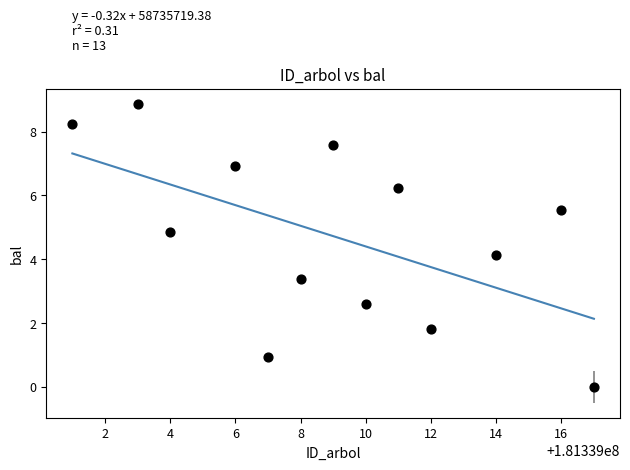

What is the range of X values (max minus min)?

16.0